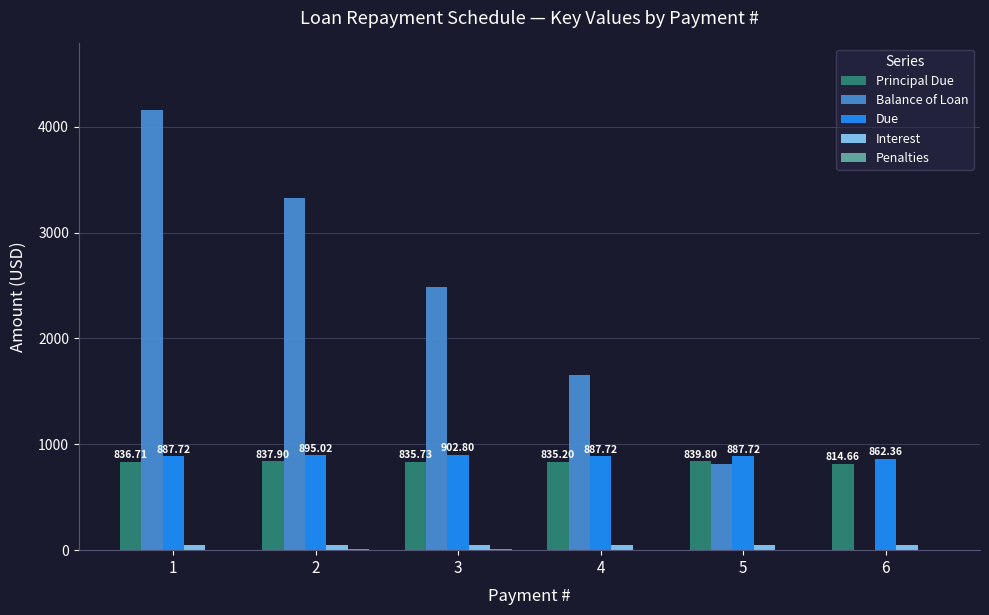

True or false: Due has a value of 1481.9 at 4.

False